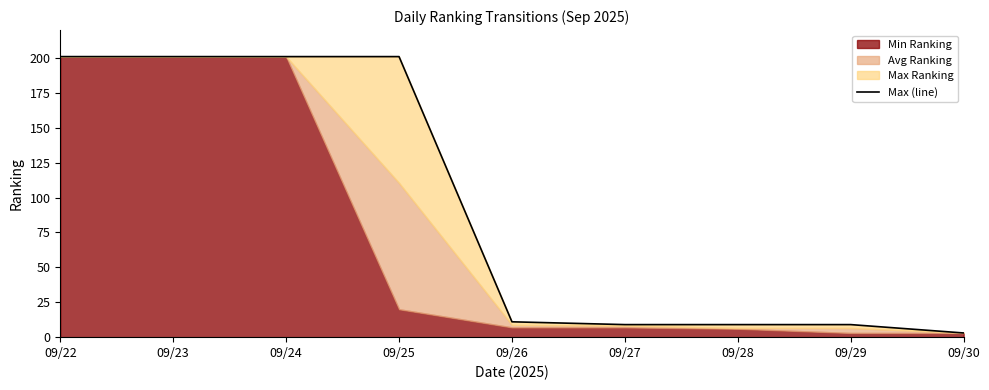

What is the difference between the maximum and minimum values?

198